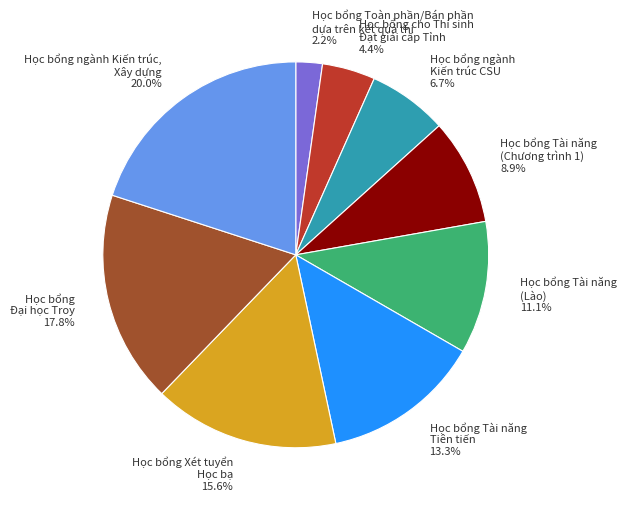

Rank the categories by value from lowest to highest.

Học bổng Toàn phần/Bán phần dựa trên kết quả thi, Học bổng cho Thí sinh Đạt giải cấp Tỉnh, Học bổng ngành Kiến trúc CSU, Học bổng Tài năng (Chương trình 1), Học bổng Tài năng (Lào), Học bổng Tài năng Tiên tiến, Học bổng Xét tuyển Học bạ, Học bổng Đại học Troy, Học bổng ngành Kiến trúc, Xây dựng